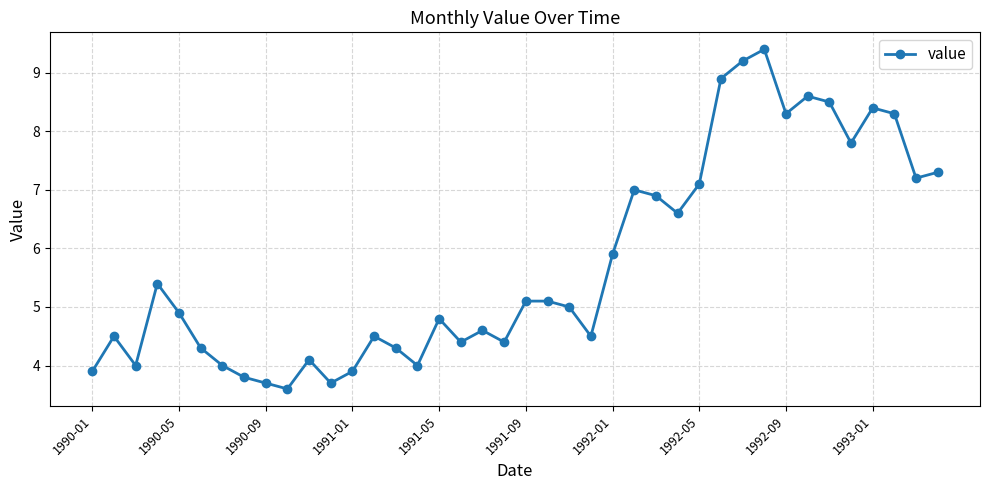

Is this an area chart (filled region under the line)?

No